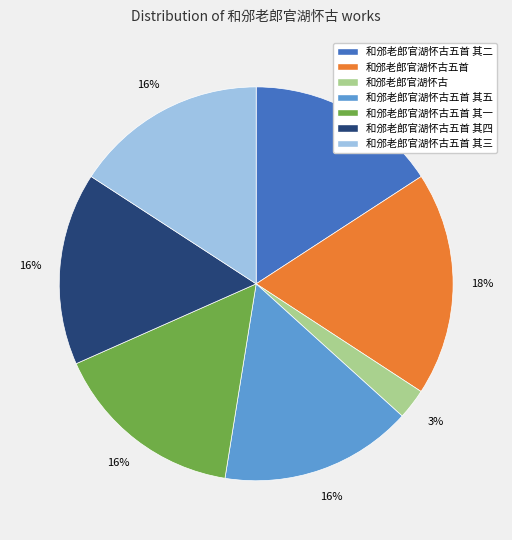

To the nearest percent, what is the average slice percentage?

14%